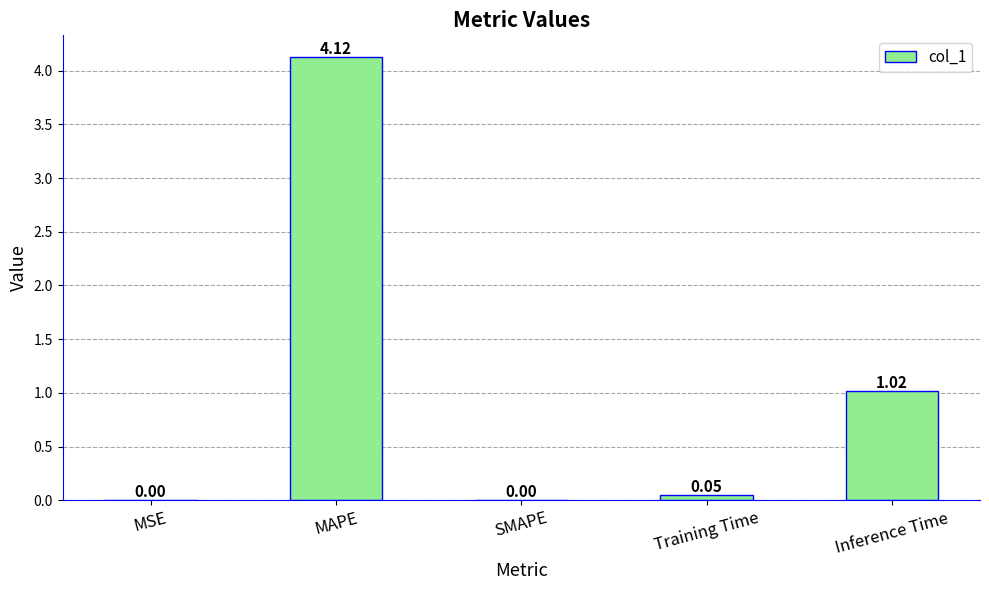

Which label corresponds to the largest value in the chart?

MAPE